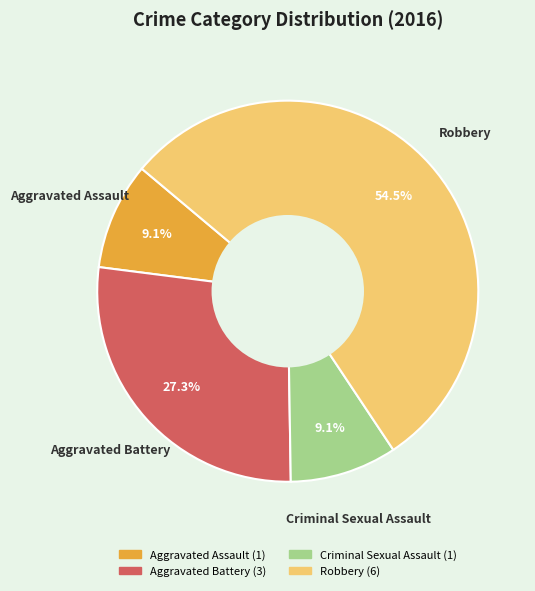

What percentage is NOT represented by Aggravated Battery?

72.7%